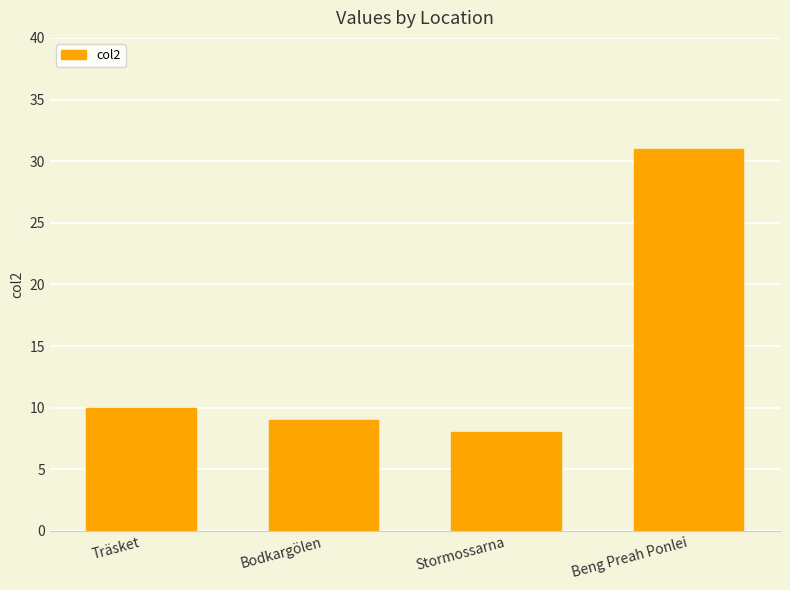

What is the sum of the values at Beng Preah Ponlei and Träsket?

41